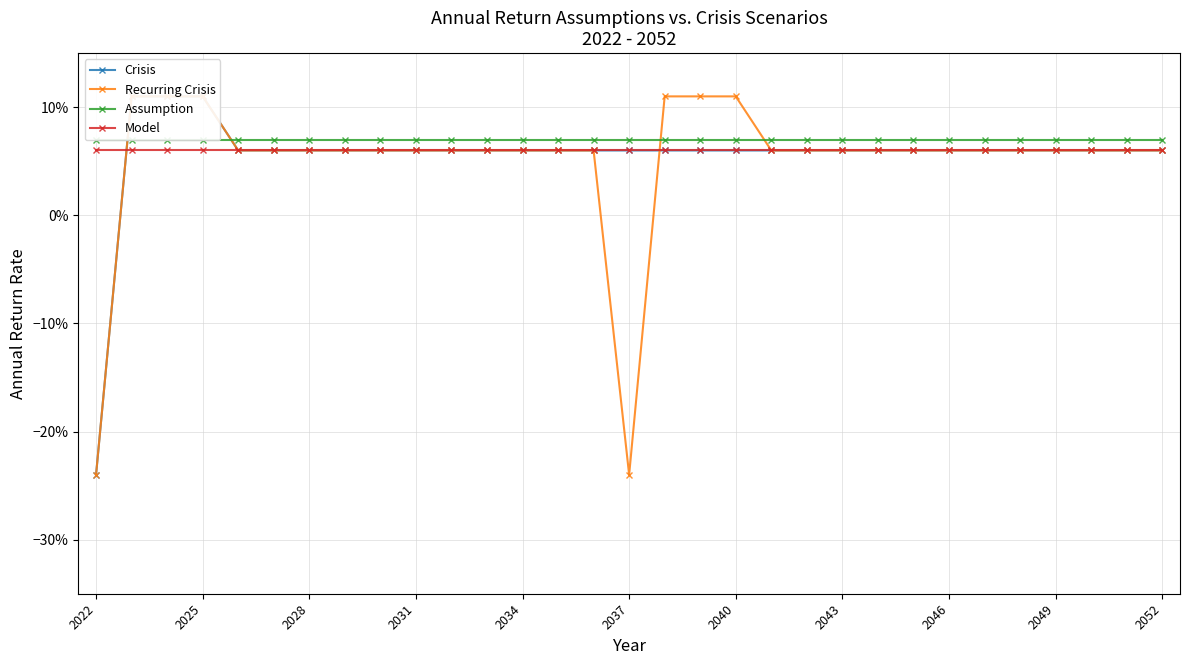

Where is Assumption nearest to the value 0?

2022